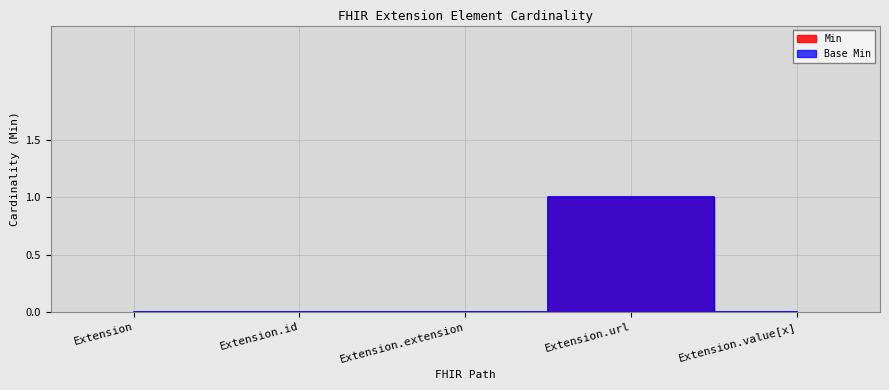

List the labels in order of Base Min value, largest first.

Extension.url, Extension, Extension.id, Extension.extension, Extension.value[x]